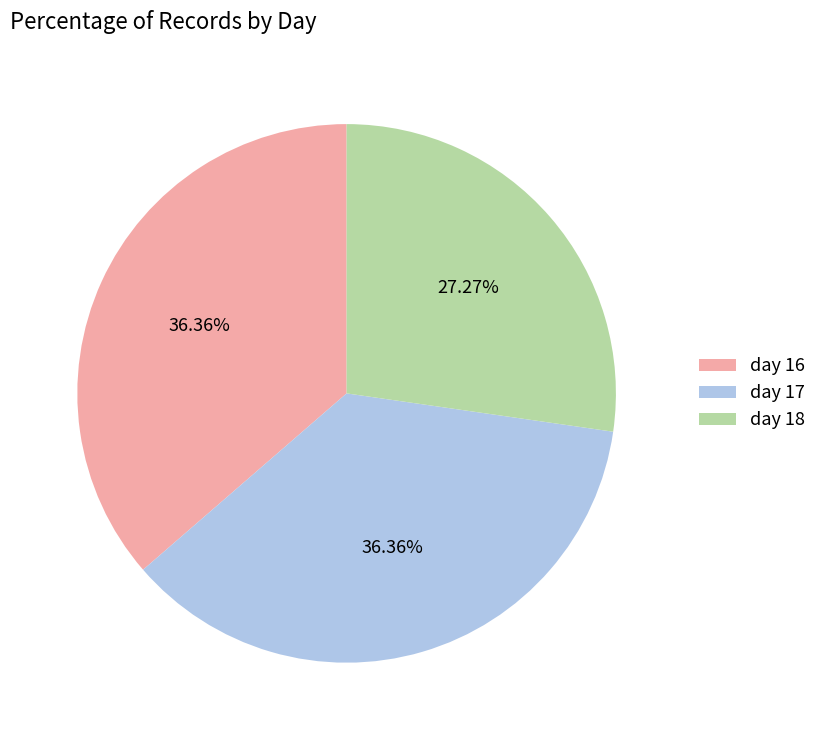

Is it true that day 18 is 27% of the pie?

True